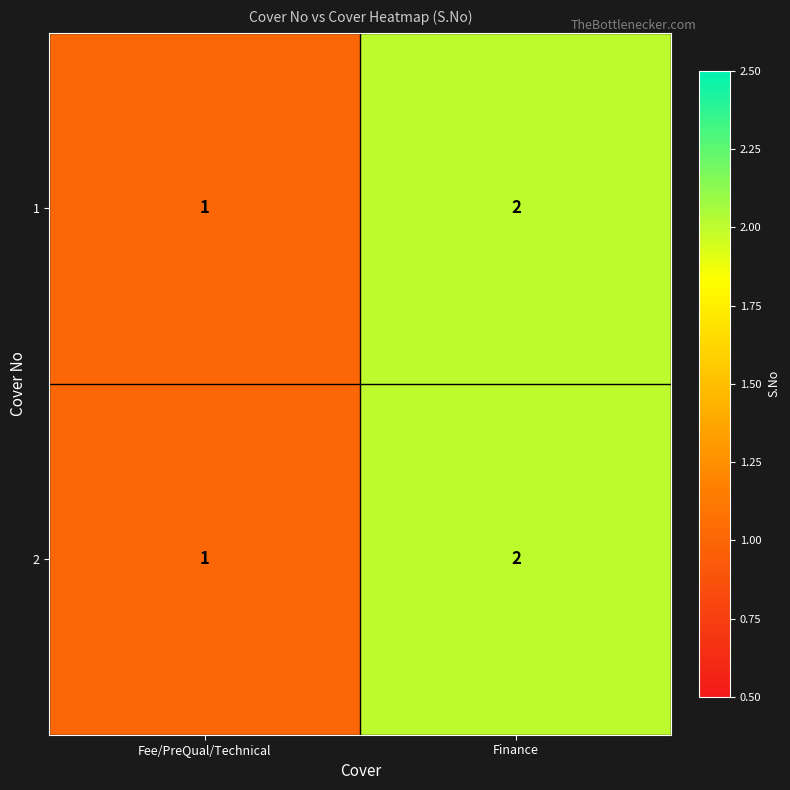

List the labels in order of 2 value, smallest first.

Fee/PreQual/Technical, Finance